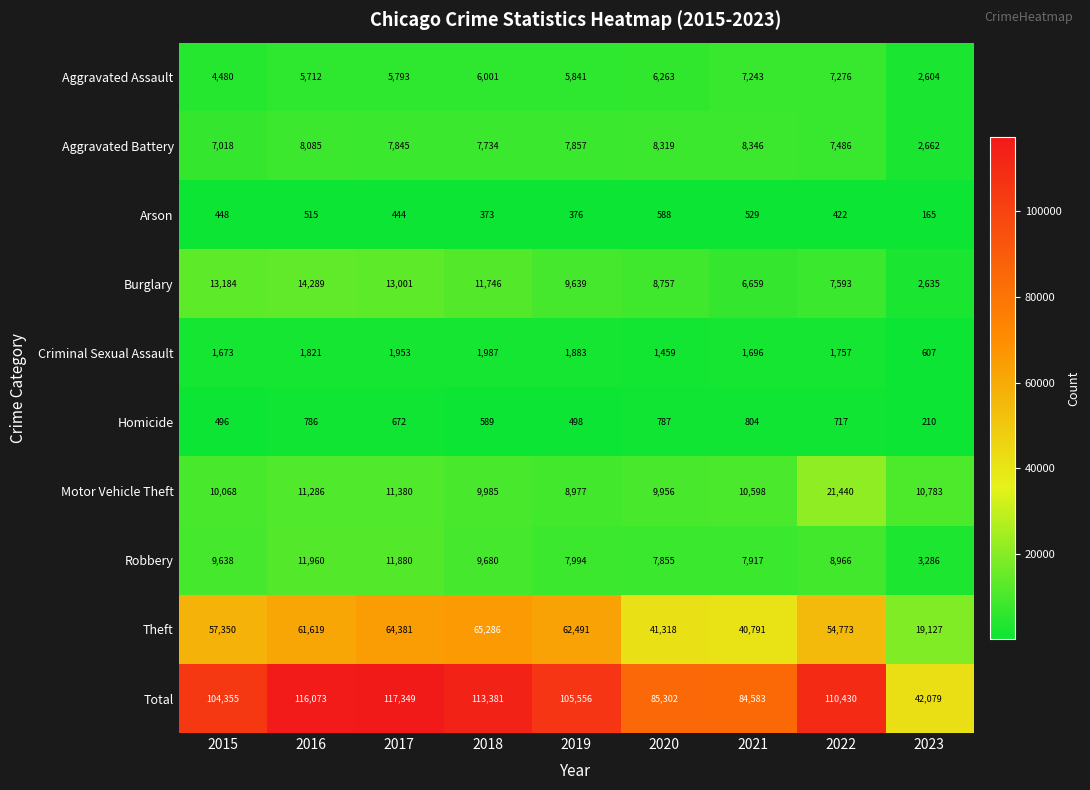

How many distinct data groups are displayed?

10